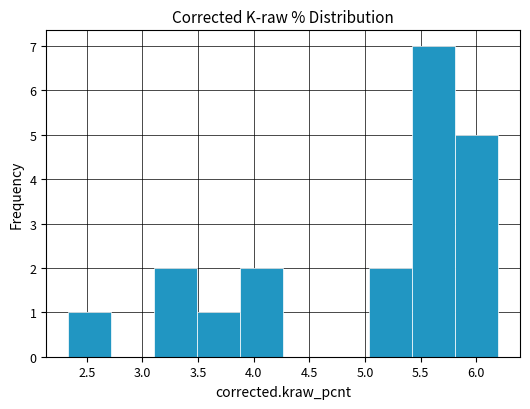

Reading left to right, transcribe this chart: for each bar, give the range it covers on the x-axis and its height. Neither the bar edges nor the heights are printed on the chart, so give them approximately, as read against the axes.

2.35 to 2.70: 1
2.70 to 3.10: 0
3.10 to 3.50: 2
3.50 to 3.90: 1
3.90 to 4.25: 2
4.25 to 4.65: 0
4.65 to 5.05: 0
5.05 to 5.45: 2
5.45 to 5.80: 7
5.80 to 6.20: 5